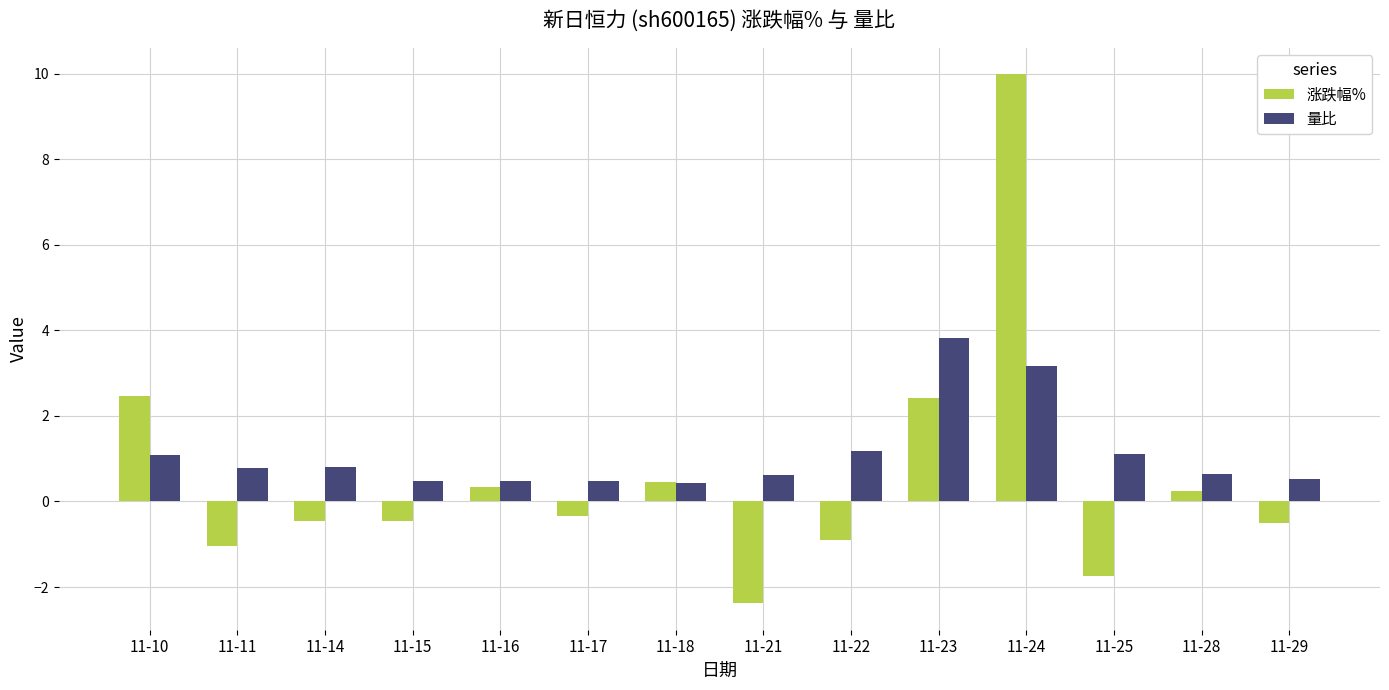

Which series has the largest range (max minus min)?

涨跌幅%